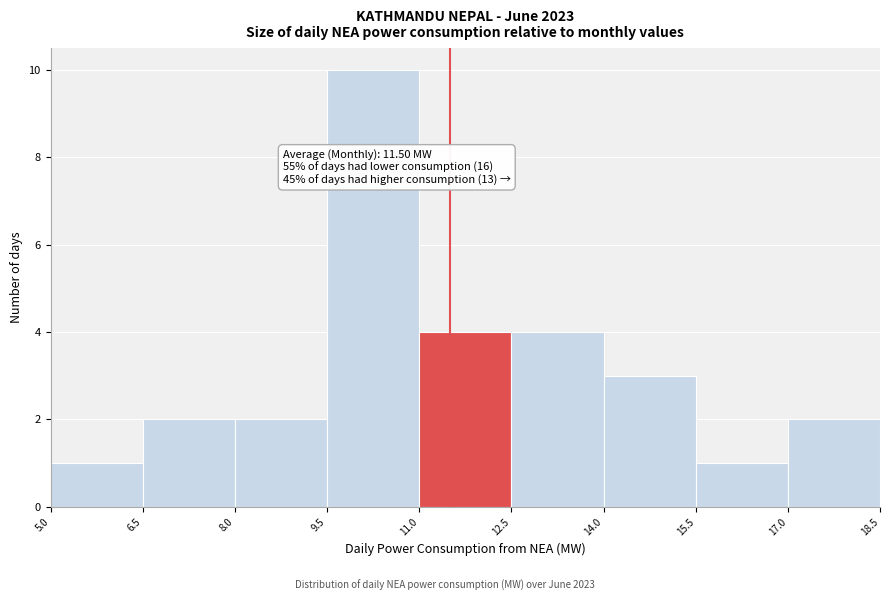

Which range on the x-axis has the tallest bar?

9.5 to 11.0